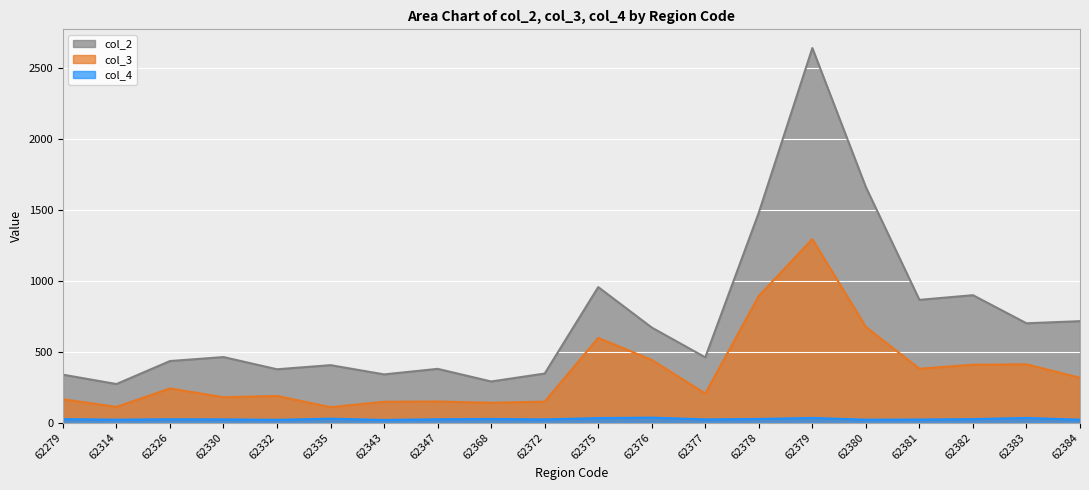

At which label is col_2 closest to 1455?

62378